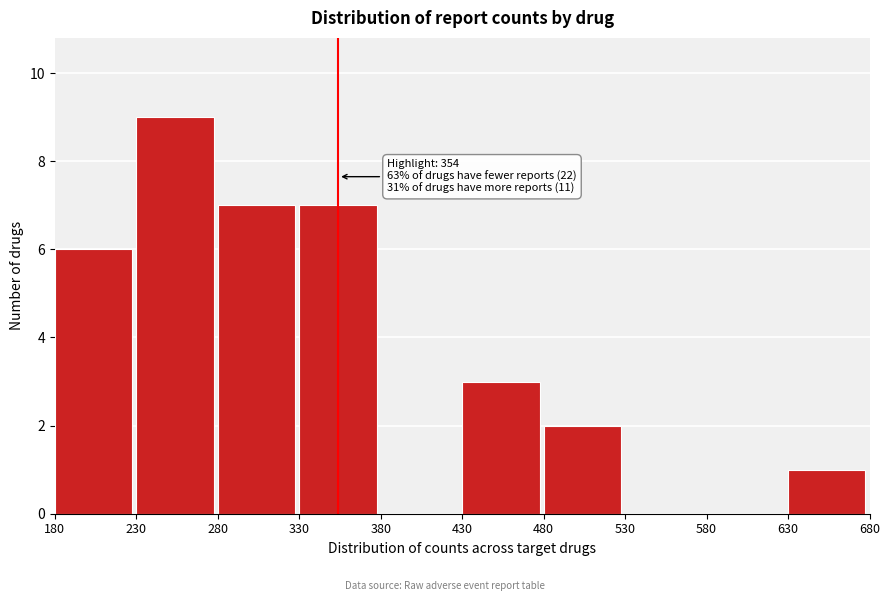

Over which range of the x-axis is the bar tallest?

230 to 280